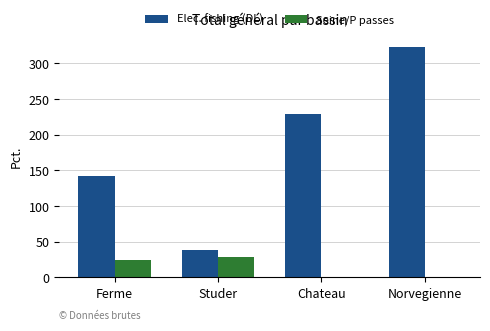

Reading left to right, extract all data points from this chart.

Elec. fishing (DL): Ferme=142	Studer=38	Chateau=229	Norvegienne=323
Seine/P passes: Ferme=25	Studer=29	Chateau=0	Norvegienne=0